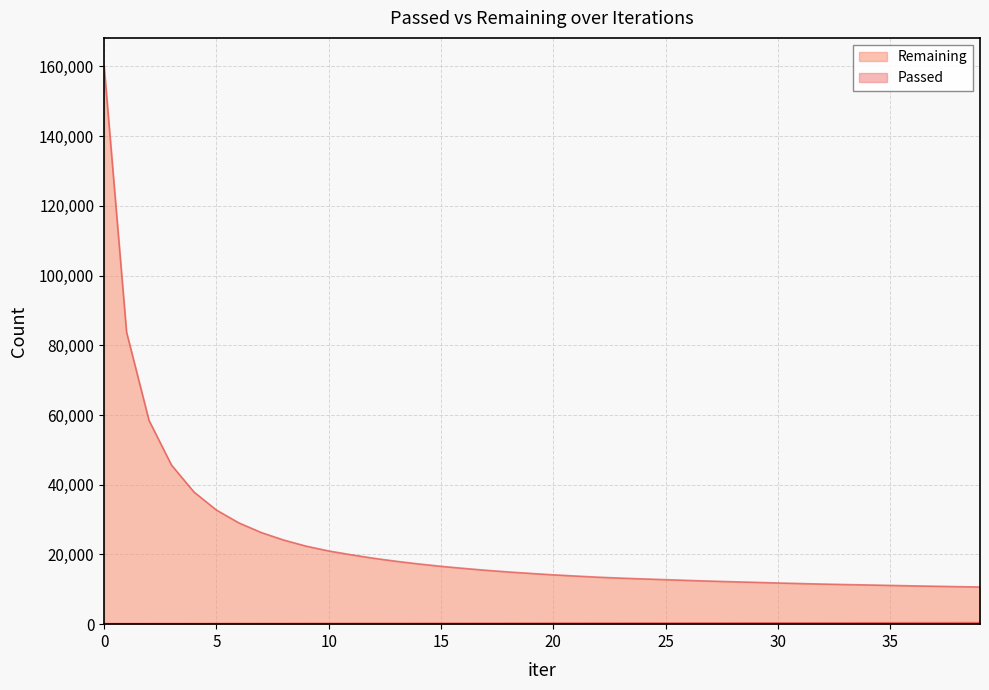

True or false: Remaining and Passed intersect in this chart.

False